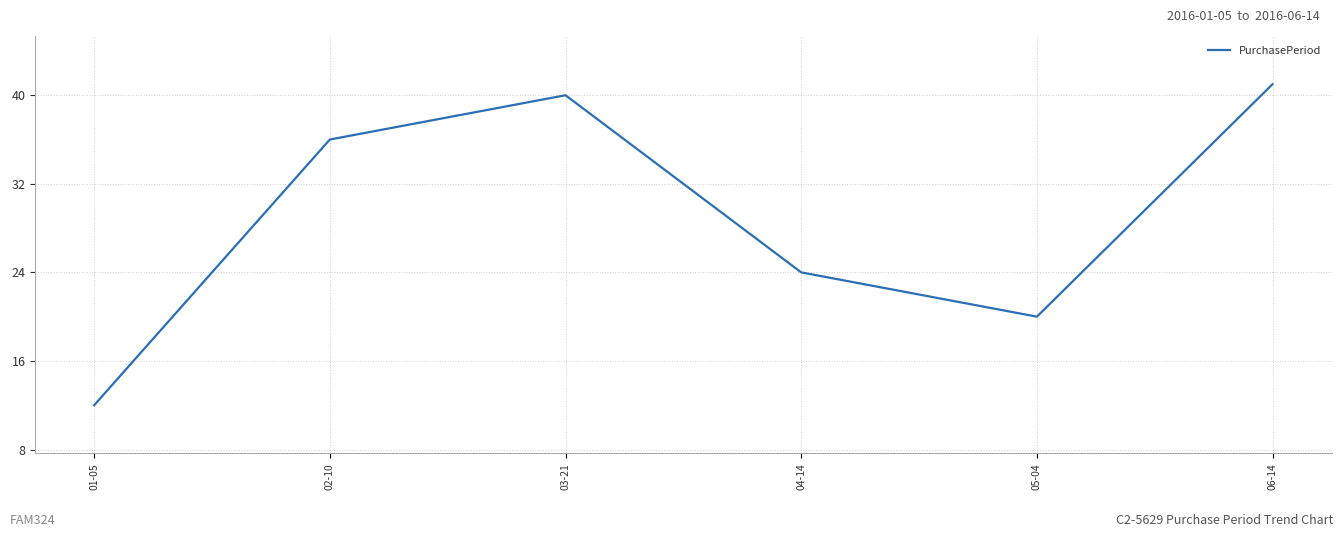

Rank the categories by value from highest to lowest.

06-14, 03-21, 02-10, 04-14, 05-04, 01-05